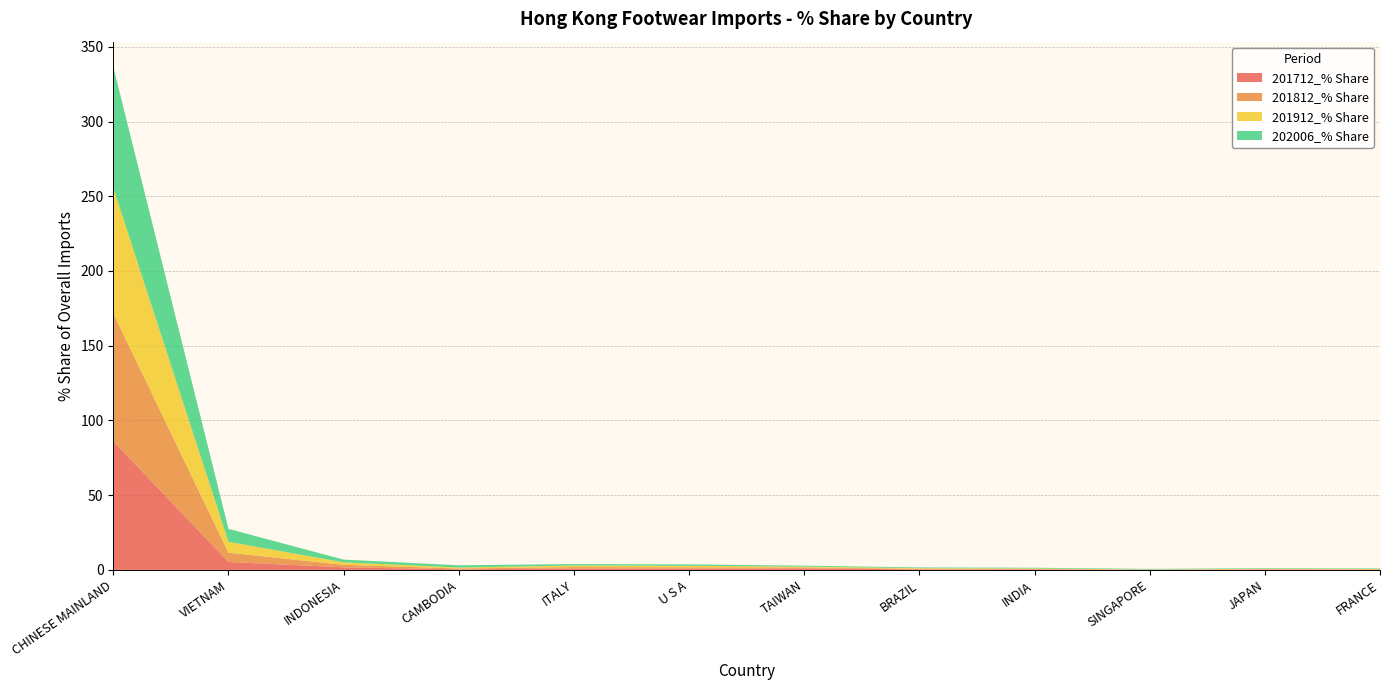

Reading left to right, what are all the values shown in this chart?

201712_% Share: 86.2	5.3	1.8	0.4	1.0	0.8	1.1	0.4	0.4	0.1	0.3	0.2
201812_% Share: 85.5	6.2	1.7	0.6	1.0	0.9	0.6	0.4	0.4	0.1	0.2	0.2
201912_% Share: 84.0	7.3	1.7	0.6	1.0	1.0	0.6	0.4	0.3	0.1	0.3	0.3
202006_% Share: 81.0	8.7	1.8	1.5	1.0	0.9	0.6	0.5	0.5	0.4	0.4	0.3